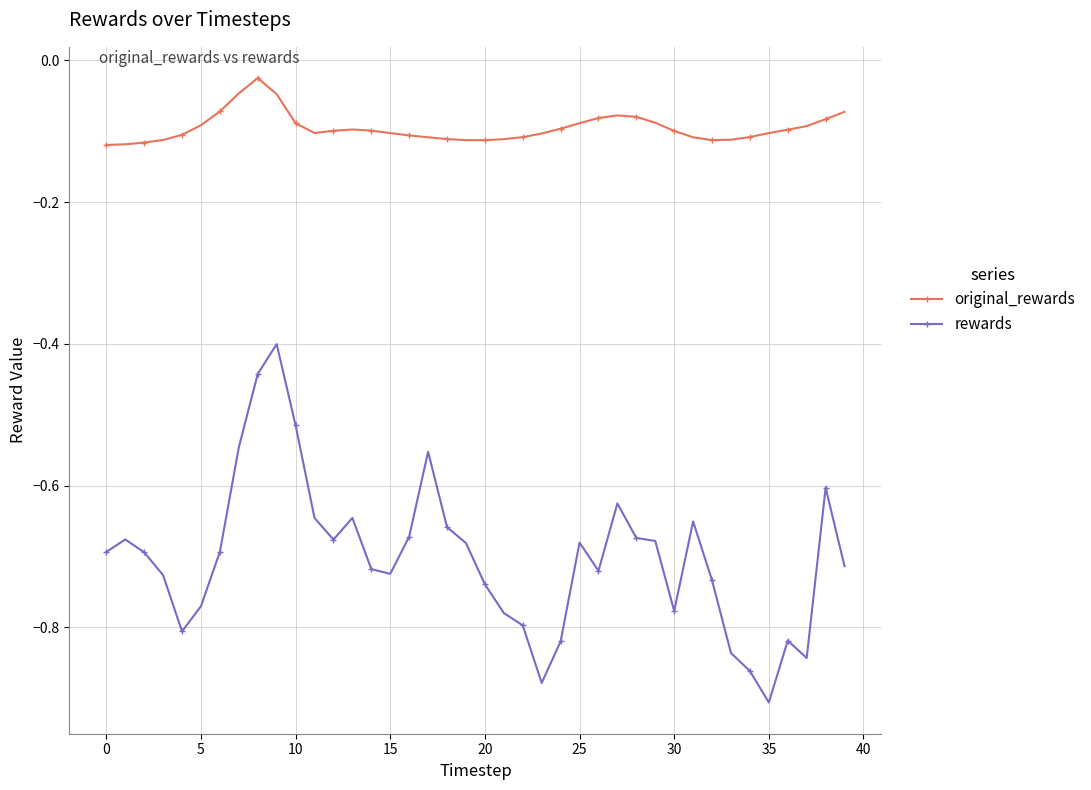

True or false: rewards has more than 0 interior local peaks.

True